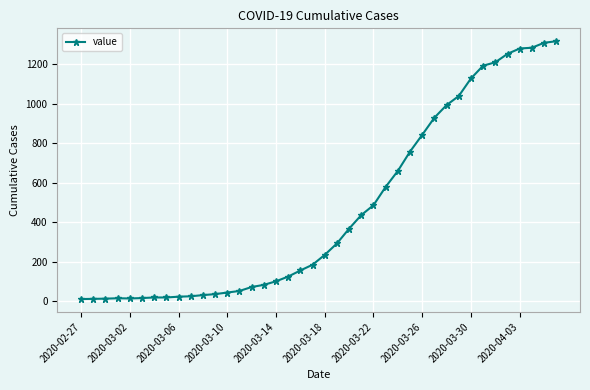

What is the difference between the second highest and second lowest values?

1299